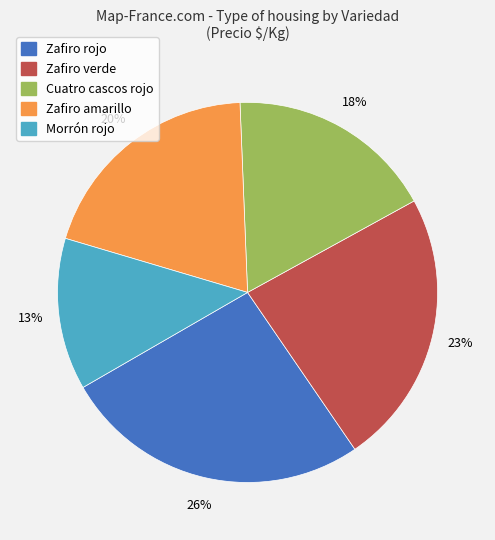

How many segments does this pie chart have?

5